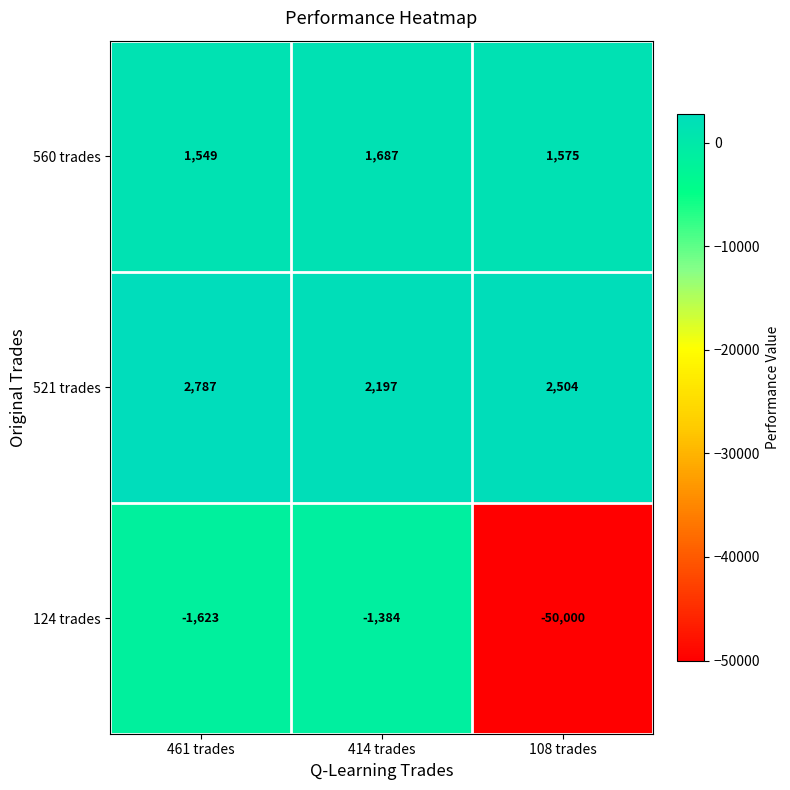

How many categories are shown in the chart?

3